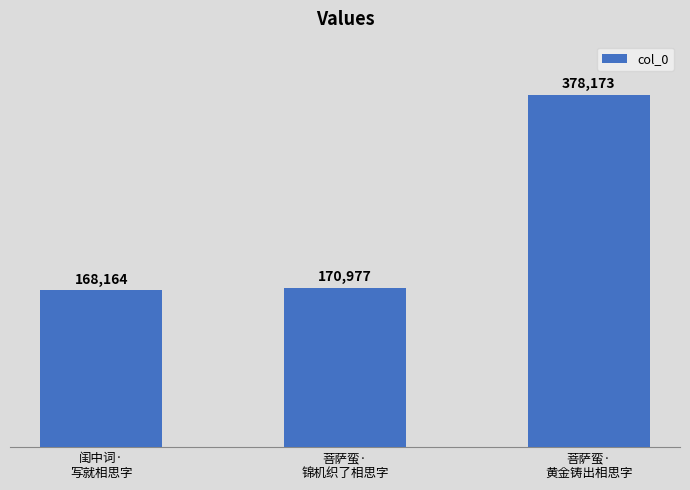

How many distinct data groups are displayed?

1